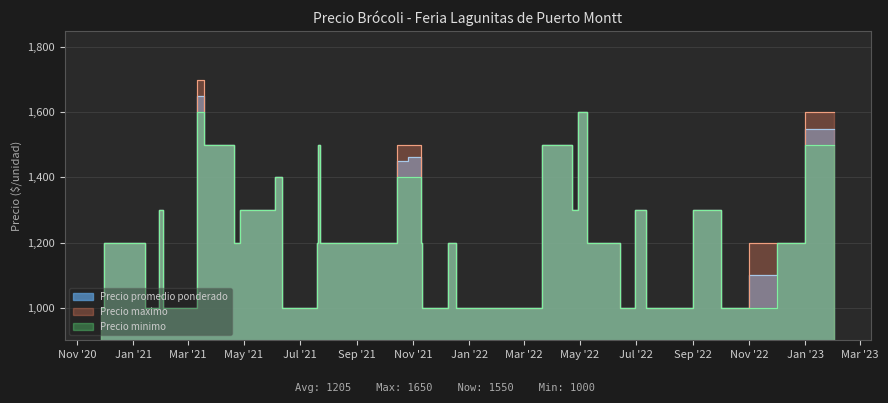

Which has a higher value, 2021-02-02 or 2021-11-09?

2021-11-09